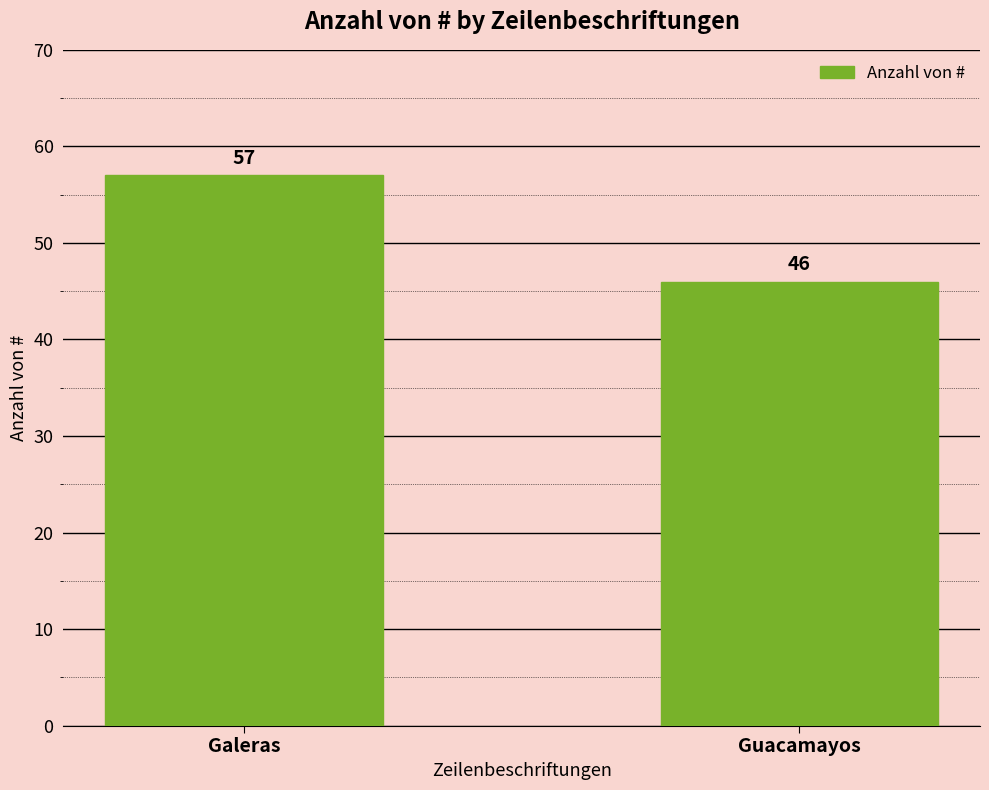

Reading right to left, extract all data points from this chart.

Guacamayos=46	Galeras=57